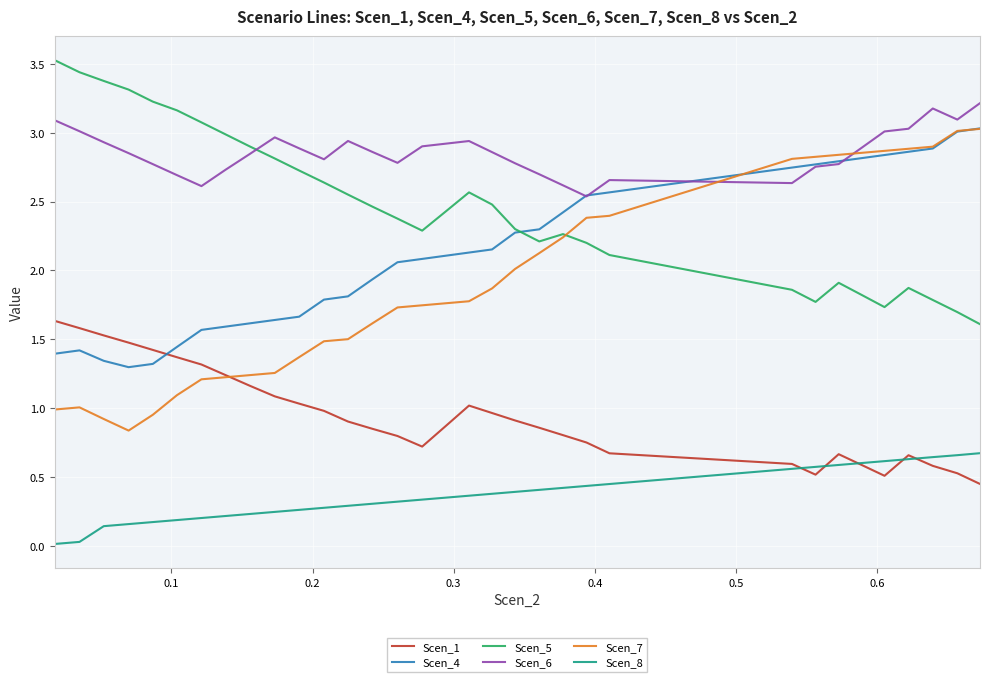

Which series has the largest range (max minus min)?

Scen_7